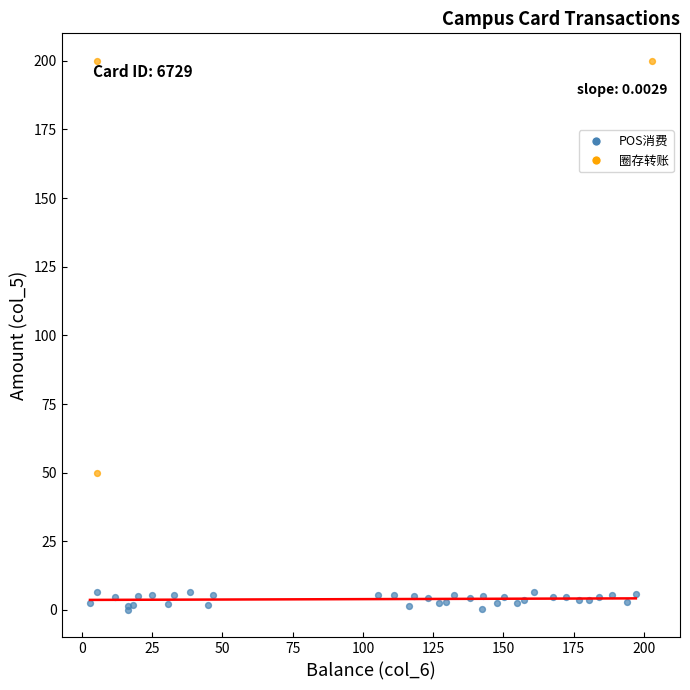

Which series contains the lowest Y value?

POS消费